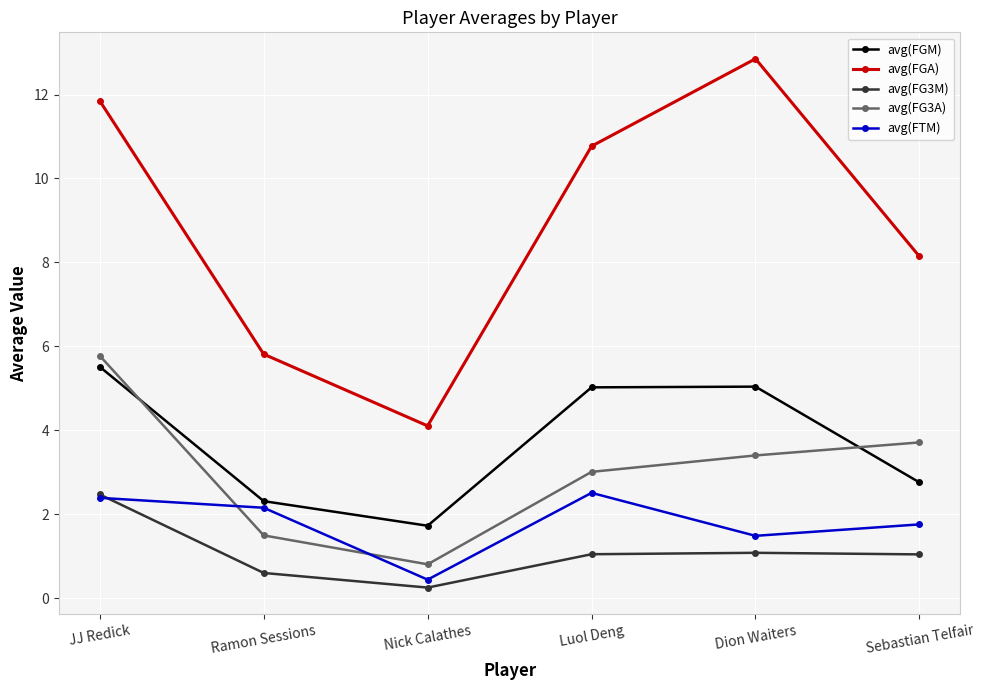

Where is the first local minimum for avg(FG3M)?

Nick Calathes